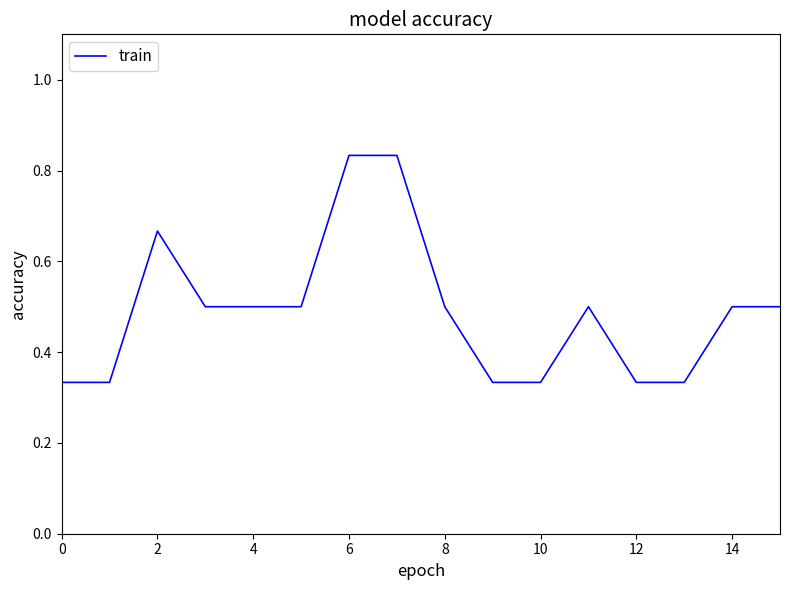

What is the difference between the maximum and minimum values?

0.5